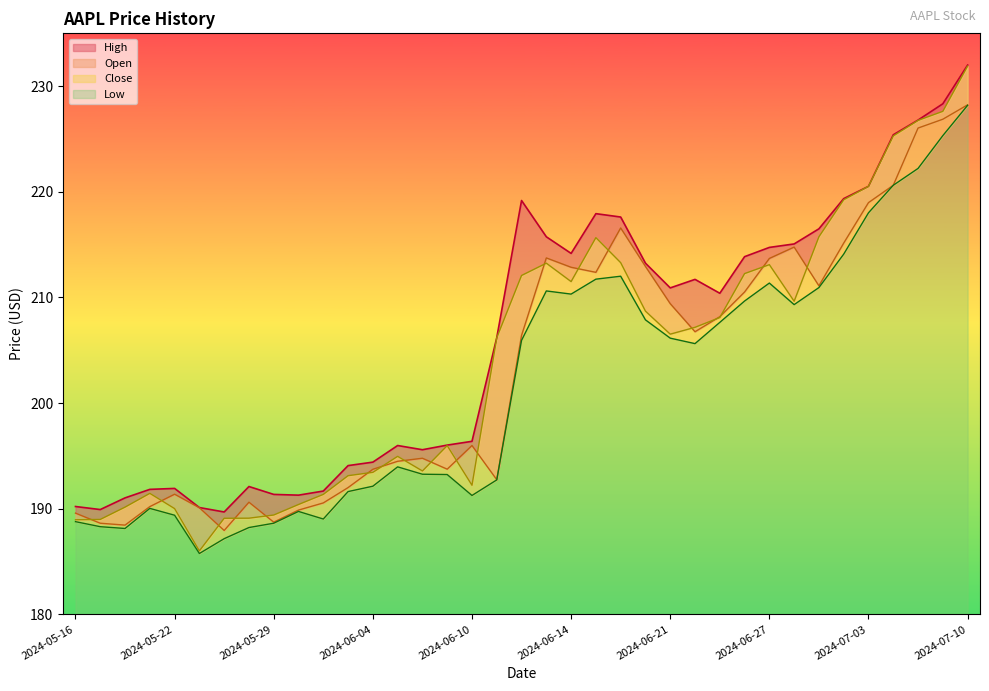

Reading right to left, list all the values displayed in this chart.

High: 232.0	228.3	226.8	225.4	220.5	219.4	216.5	215.1	214.7	213.9	210.4	211.7	210.9	213.2	217.6	217.9	214.2	215.7	219.2	206.2	196.4	196.0	195.6	196.0	194.4	194.1	191.7	191.3	191.4	192.1	189.7	190.1	191.9	191.8	191.0	189.9	190.2
Low: 228.2	225.3	222.2	220.6	218.0	214.1	210.9	209.3	211.4	209.7	207.6	205.6	206.1	207.9	212.0	211.7	210.3	210.6	205.9	192.7	191.3	193.2	193.3	194.0	192.1	191.6	189.0	189.7	188.6	188.2	187.2	185.8	189.4	190.0	188.1	188.3	188.8
Open: 228.2	226.9	226.0	220.6	219.0	215.1	211.1	214.8	213.7	210.5	208.2	206.8	209.4	212.9	216.6	212.4	212.9	213.7	206.4	192.7	196.0	193.7	194.8	194.5	193.7	192.0	190.5	189.9	188.7	190.6	187.9	190.1	191.4	190.2	188.4	188.6	189.6
Close: 231.9	227.6	226.8	225.3	220.5	219.2	215.7	209.6	213.1	212.3	208.1	207.2	206.5	208.7	213.3	215.7	211.5	213.2	212.1	206.2	192.2	196.0	193.6	195.0	193.4	193.1	191.4	190.4	189.4	189.1	189.1	186.0	190.0	191.5	190.2	189.0	189.0